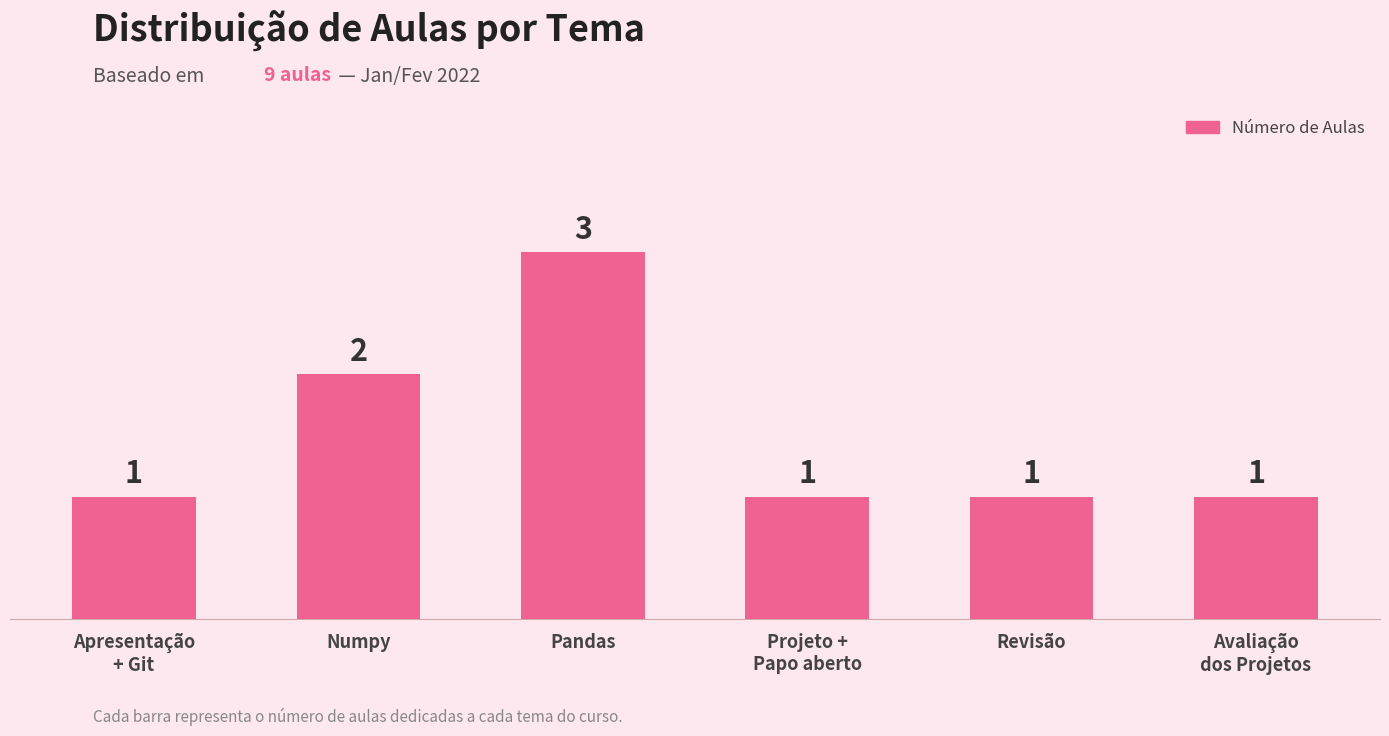

Reading right to left, what are all the values shown in this chart?

1	1	1	3	2	1